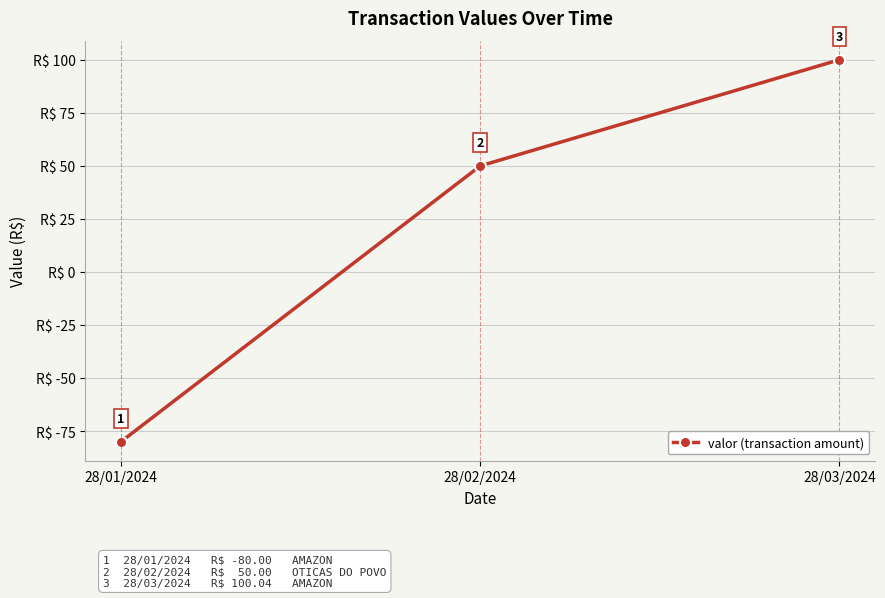

List the labels in order of value, largest first.

28/03/2024, 28/02/2024, 28/01/2024